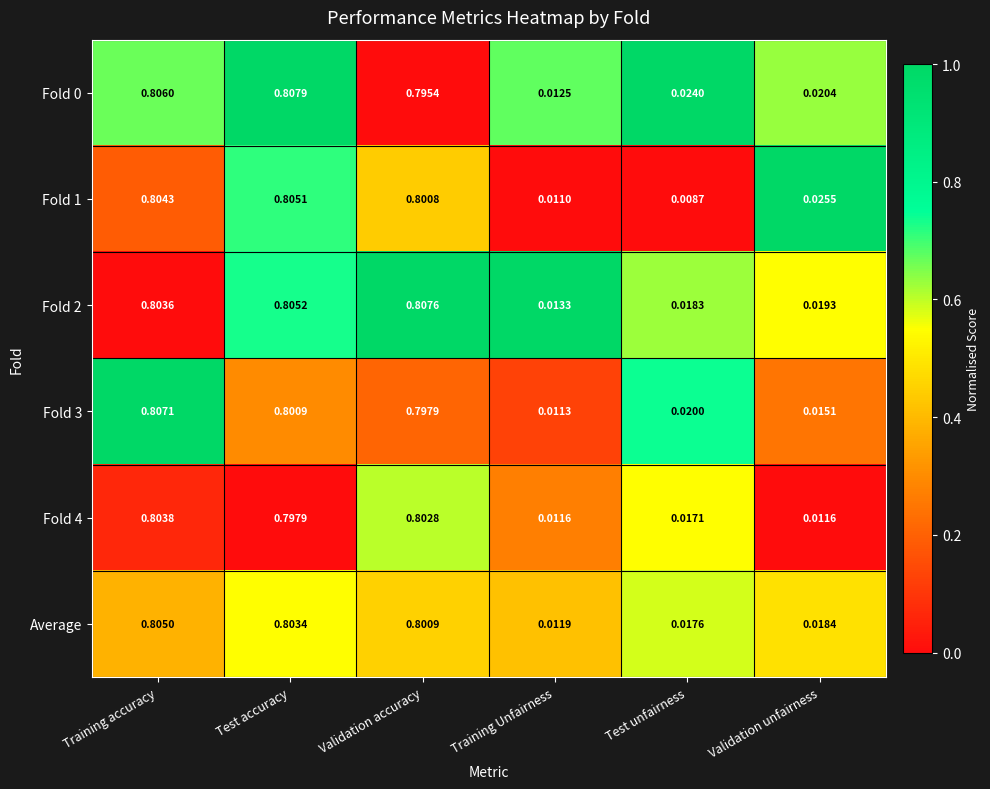

Is the value of Average at Test unfairness greater than the value of Fold 3 at Validation accuracy?

No